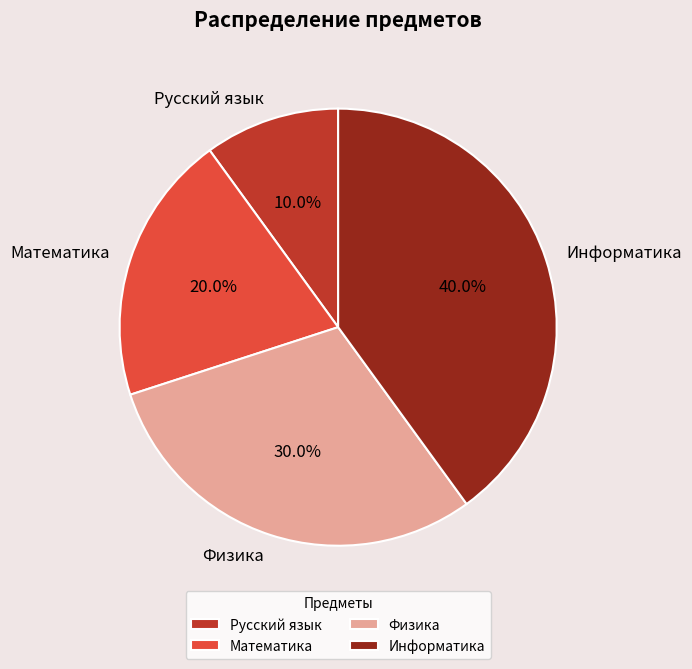

What is the ratio of the value at Русский язык to the value at Математика?

0.5